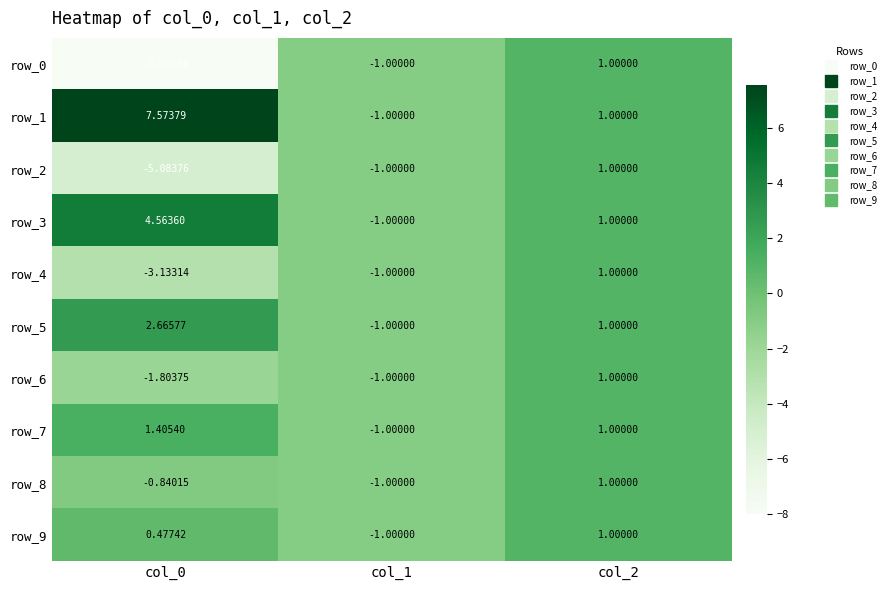

What is the minimum value for row_7?

-1.0